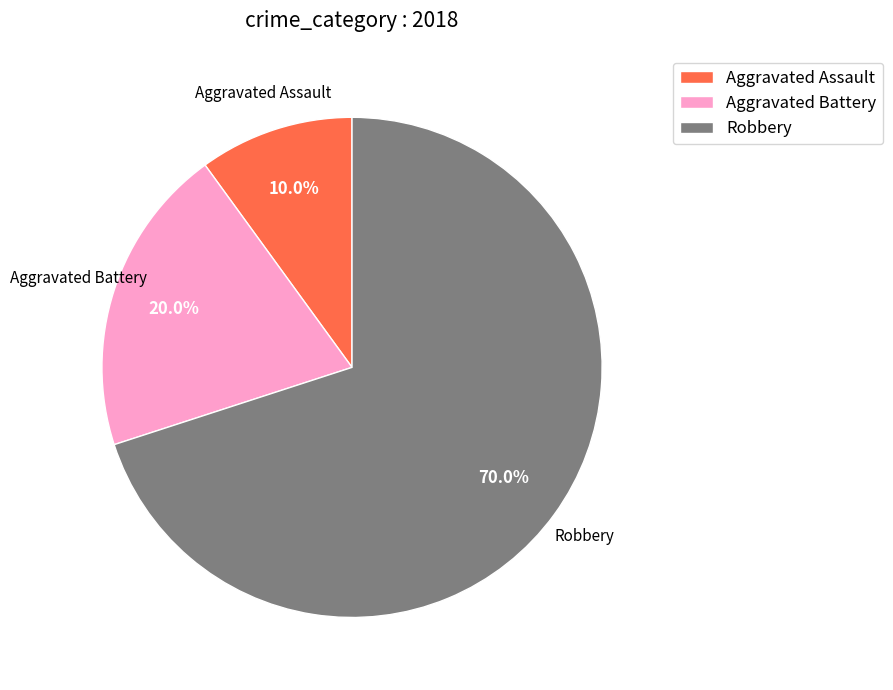

Approximately how many times larger is the value at Aggravated Battery compared to Robbery?

0.3